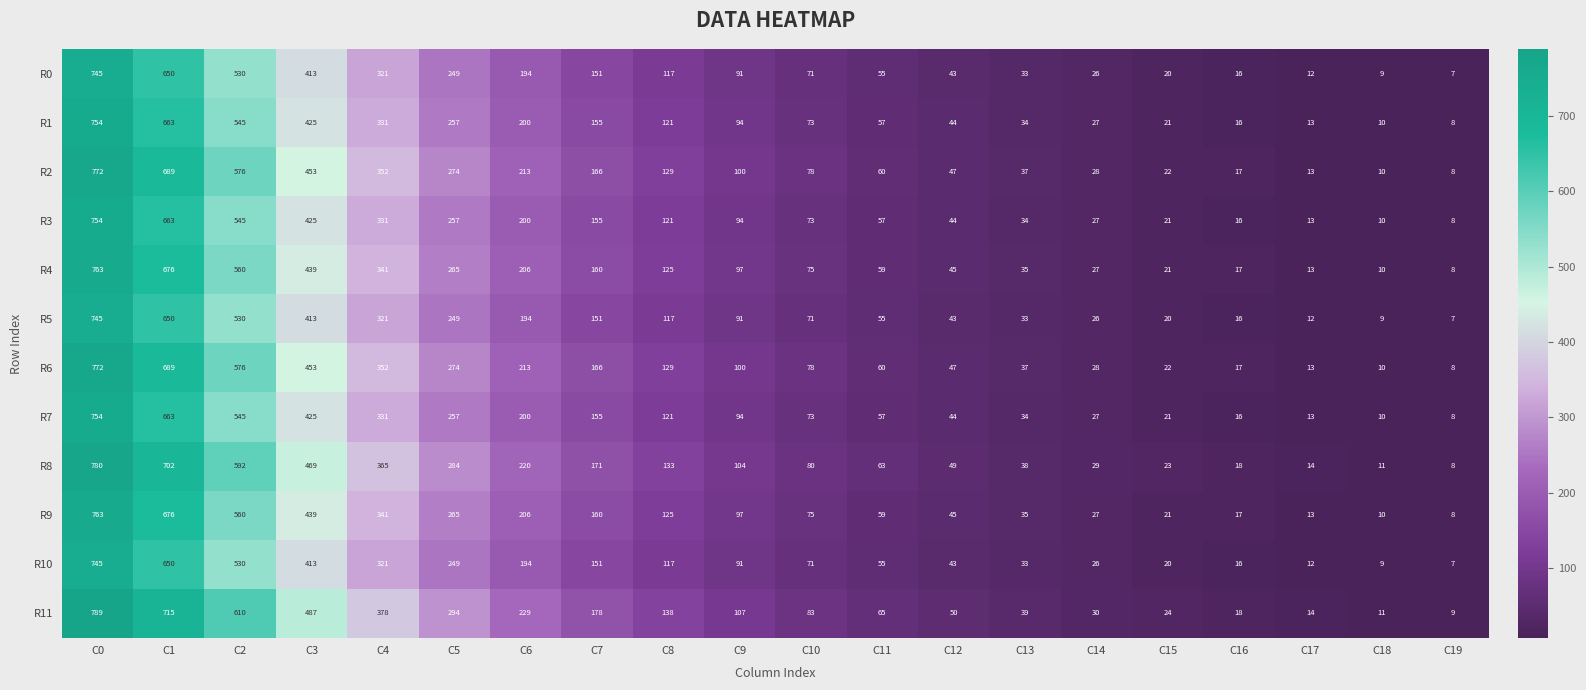

Is it true that R11 equals 20 at C17?

False